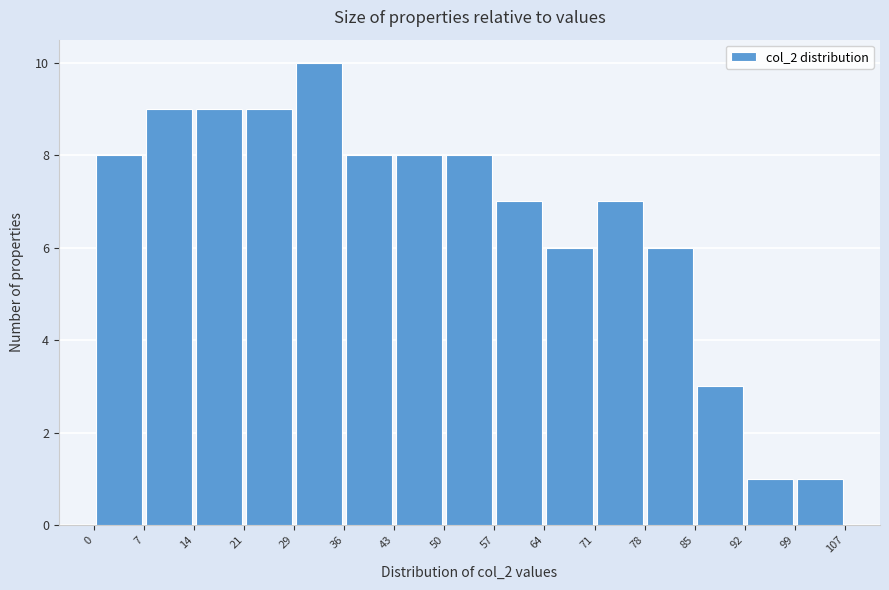

Reading left to right, transcribe this chart: for each bar, give the range it covers on the x-axis and its height. The values are not printed on the chart, so give them approximately, as read against the axis.

0 to 7: 8
7 to 14: 9
14 to 21: 9
21 to 29: 9
29 to 36: 10
36 to 43: 8
43 to 50: 8
50 to 57: 8
57 to 64: 7
64 to 71: 6
71 to 78: 7
78 to 85: 6
85 to 92: 3
92 to 99: 1
99 to 107: 1